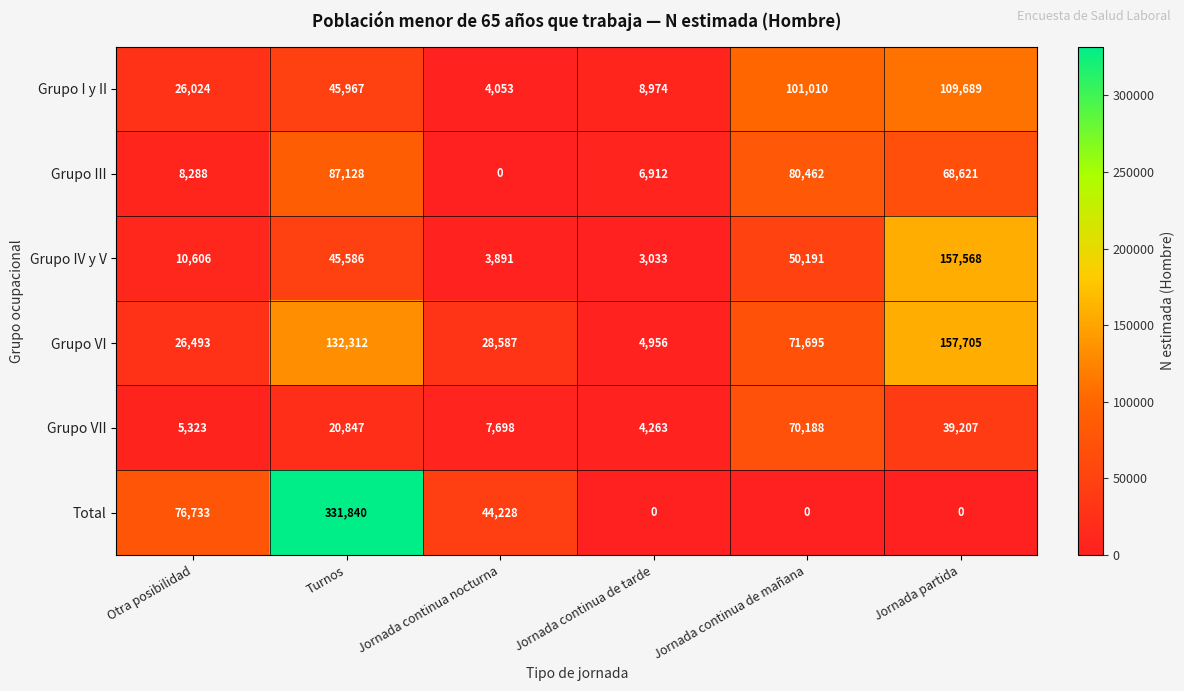

What is the sum of all Grupo I y II values?

295717